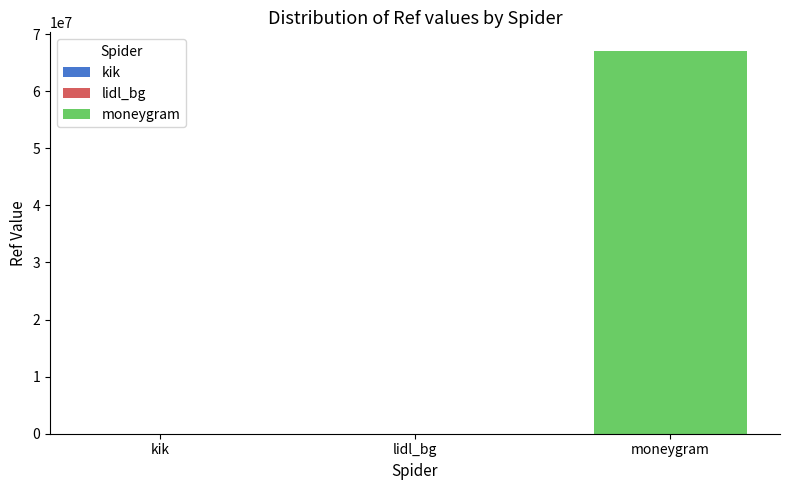

How many series are shown in this chart?

3